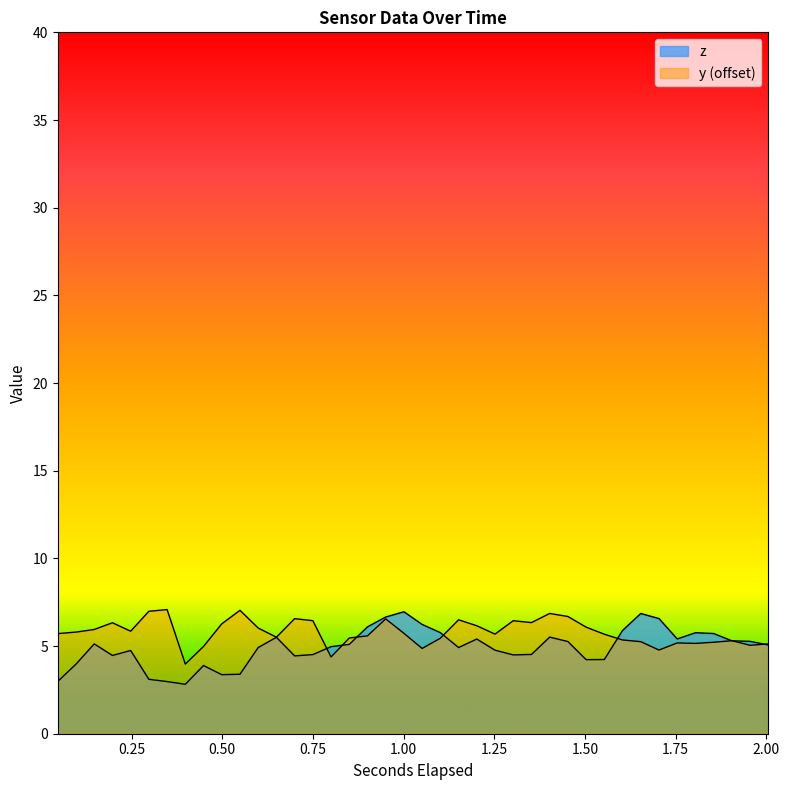

List the series in order of their overall mean, lowest first.

z, y